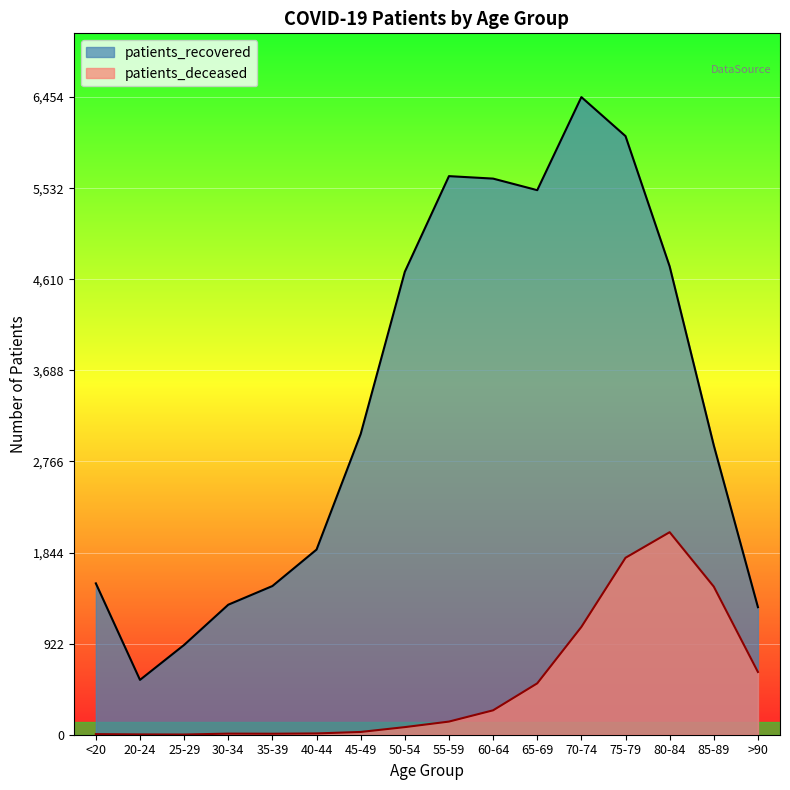

At which category is the sum across all series the highest?

75-79